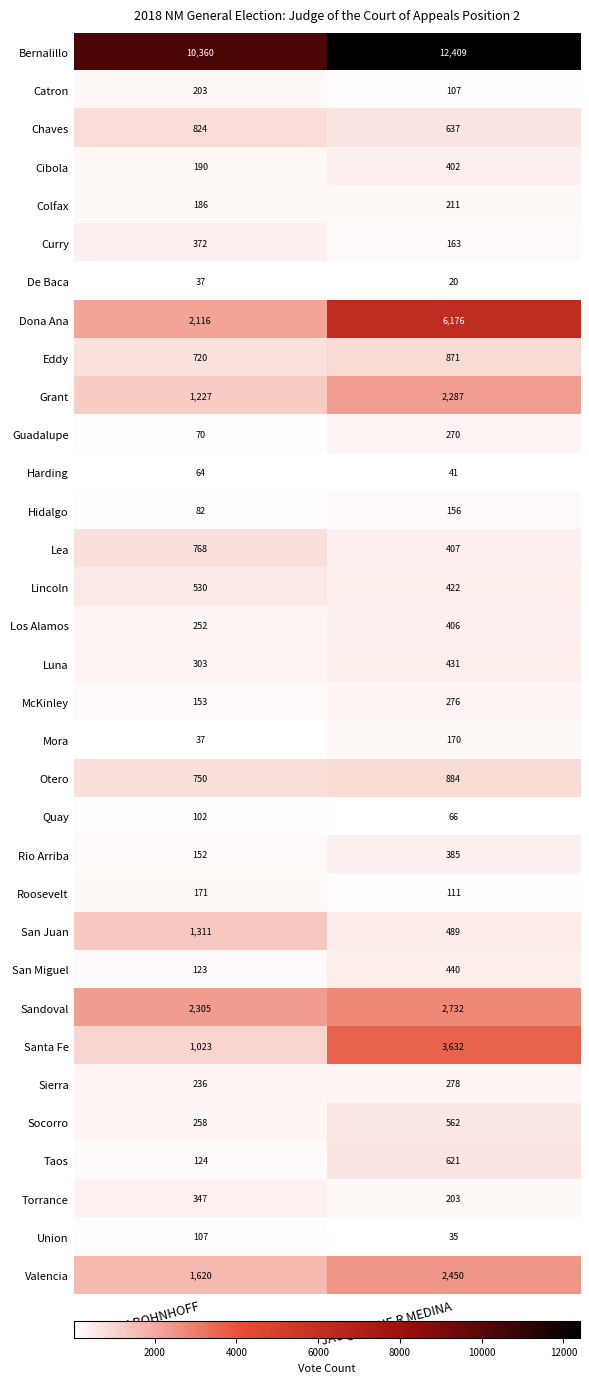

What is the approximate value of Luna at HANK BOHNHOFF, to the nearest 5?

305